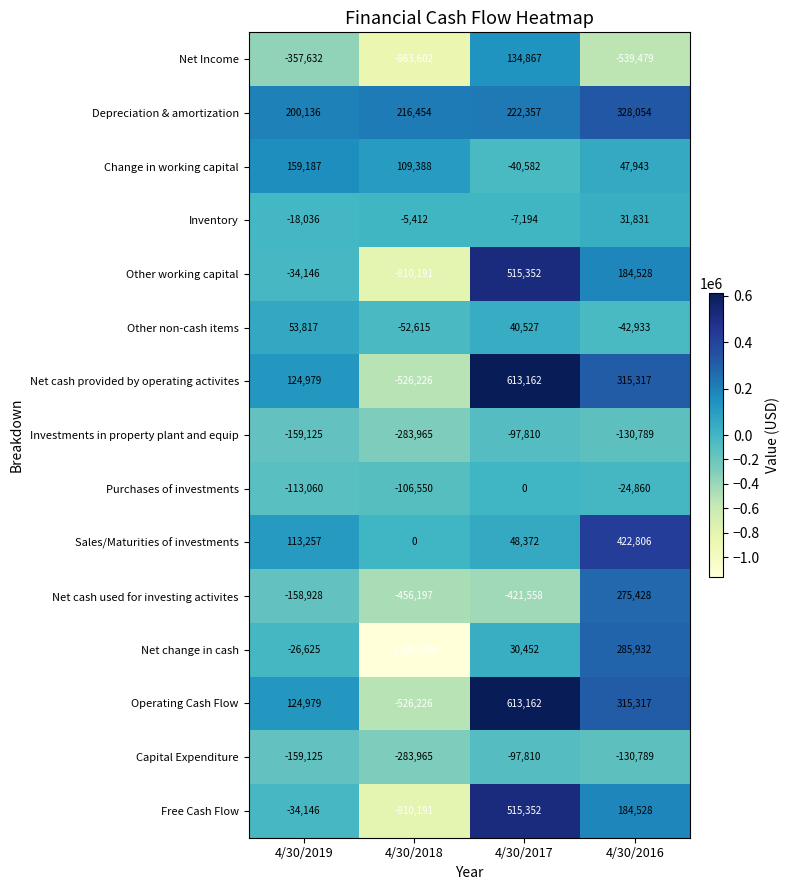

List the labels in order of Operating Cash Flow value, largest first.

4/30/2017, 4/30/2016, 4/30/2019, 4/30/2018